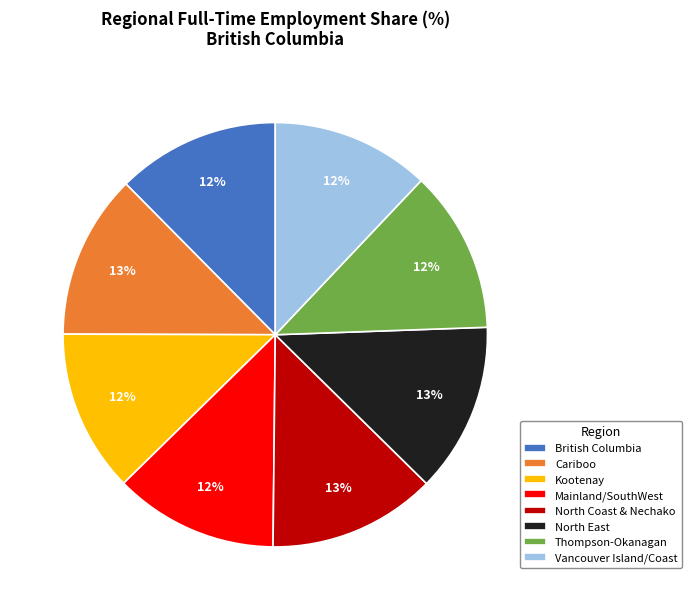

To the nearest percent, what portion does British Columbia represent?

12%